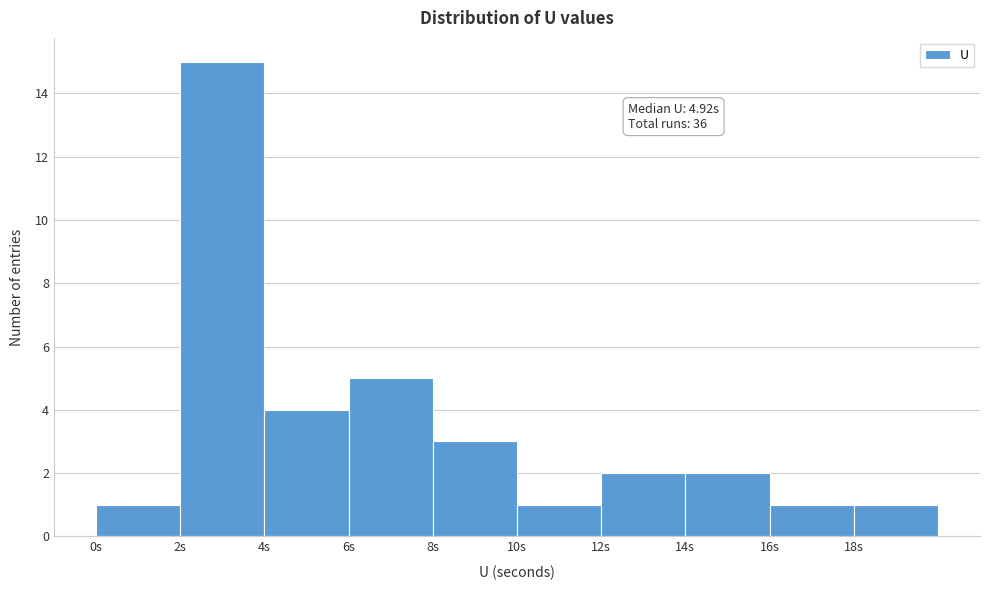

Which range on the x-axis has the tallest bar?

2 to 4